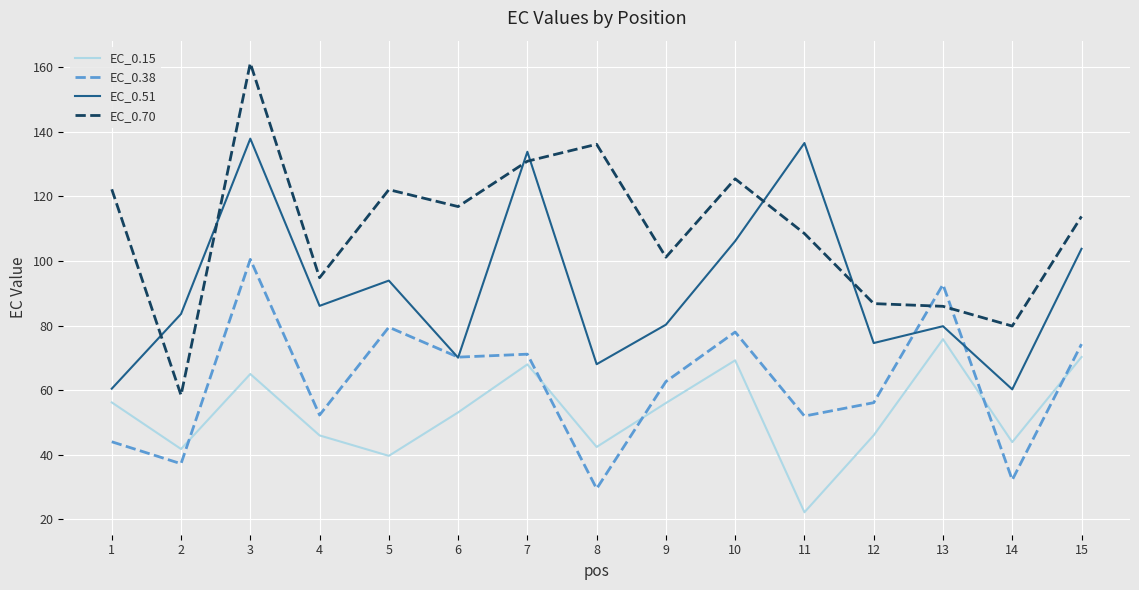

The EC_0.51 series shows 22.0 at 6. True or false?

False